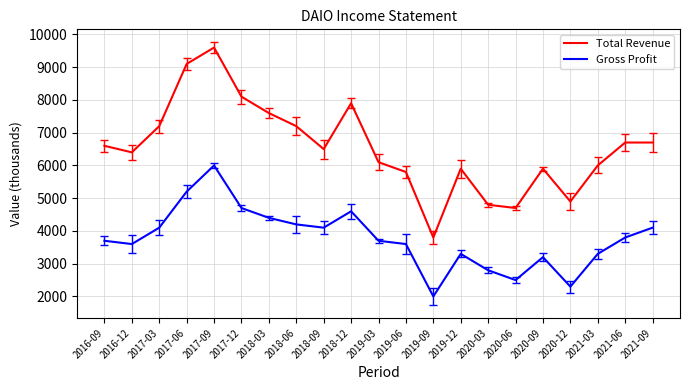

Rank the categories by Gross Profit value from highest to lowest.

2017-09, 2017-06, 2017-12, 2018-12, 2018-03, 2018-06, 2017-03, 2018-09, 2021-09, 2021-06, 2016-09, 2019-03, 2016-12, 2019-06, 2019-12, 2021-03, 2020-09, 2020-03, 2020-06, 2020-12, 2019-09